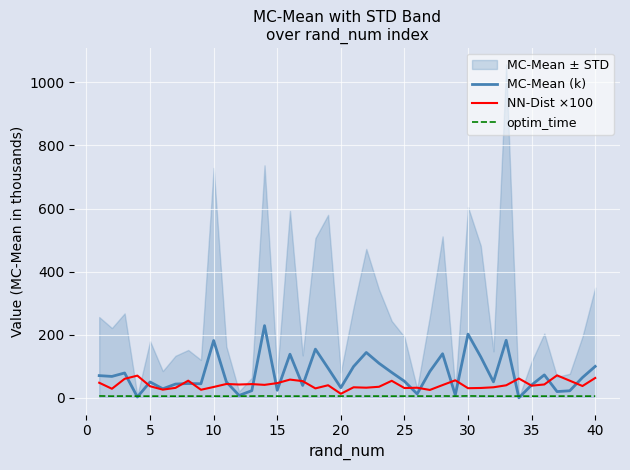

Reading right to left, transcribe all the data shown in this chart.

MC-Mean (k): 99.7	64.5	22.4	19.9	72.8	40.8	0.2	182.4	50.7	130.0	202.0	8.9	139.8	83.8	12.4	52.6	80.5	109.6	143.8	99.2	32.2	93.9	154.4	39.2	138.3	24.0	228.9	22.8	7.6	50.5	181.7	44.6	45.4	43.7	28.7	50.3	2.7	78.8	67.9	70.4
NN-Dist ×100: 63.0	37.5	54.4	71.3	42.4	38.6	61.3	39.8	33.5	31.3	30.6	55.6	40.5	25.1	32.1	31.1	54.0	35.1	32.2	33.4	12.9	39.9	30.0	53.0	57.9	46.7	41.2	43.6	42.3	43.9	34.4	25.6	54.4	31.7	26.0	36.8	70.4	60.3	28.8	47.9
optim_time: 5.5	5.4	5.6	5.4	5.4	5.3	5.5	5.4	5.4	5.5	6.0	5.4	5.9	5.4	5.6	5.5	5.4	5.5	5.5	5.5	5.5	5.8	5.5	5.4	5.4	5.4	5.9	5.4	5.4	5.3	5.4	5.4	5.5	5.2	5.4	5.4	5.3	5.7	5.4	6.0